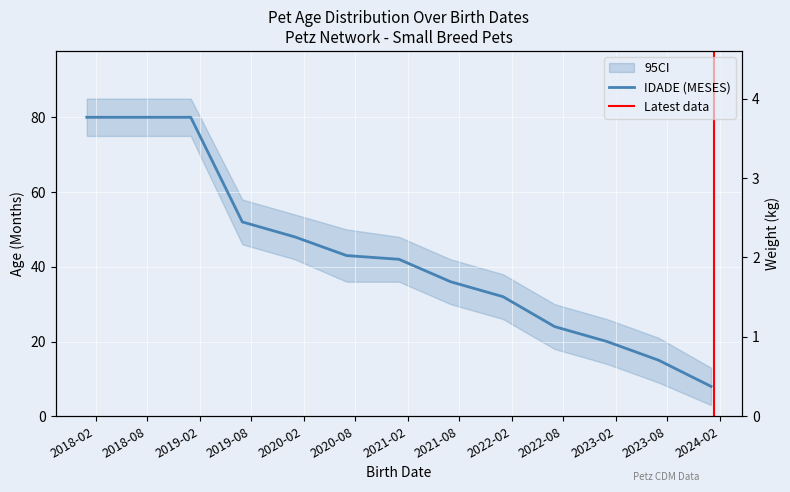

What is the maximum value shown in the chart?

80